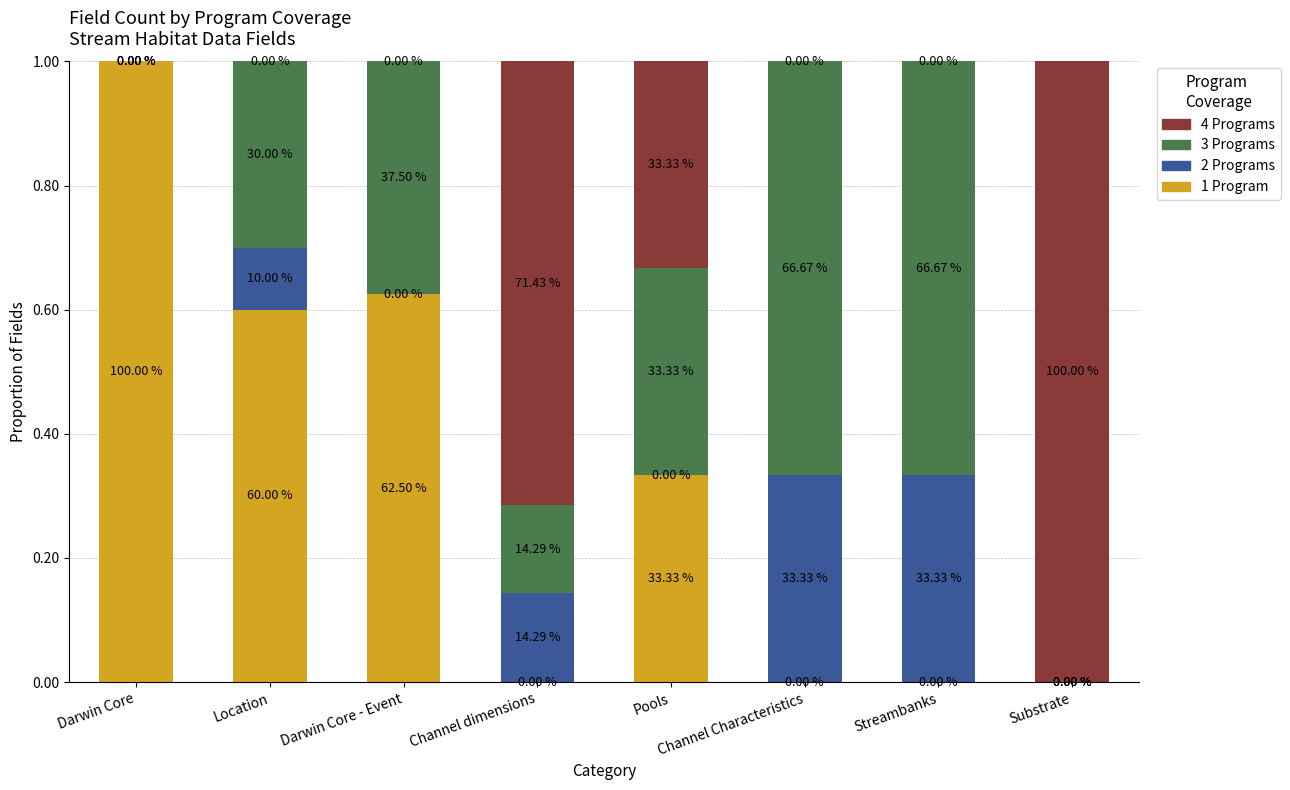

What are all the series names shown in the legend?

4 Programs, 3 Programs, 2 Programs, 1 Program